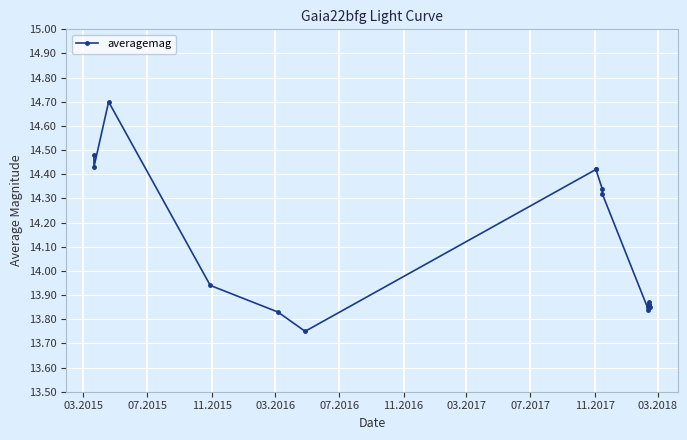

How many interior local peaks (higher than both neighbors) does the data have?

3